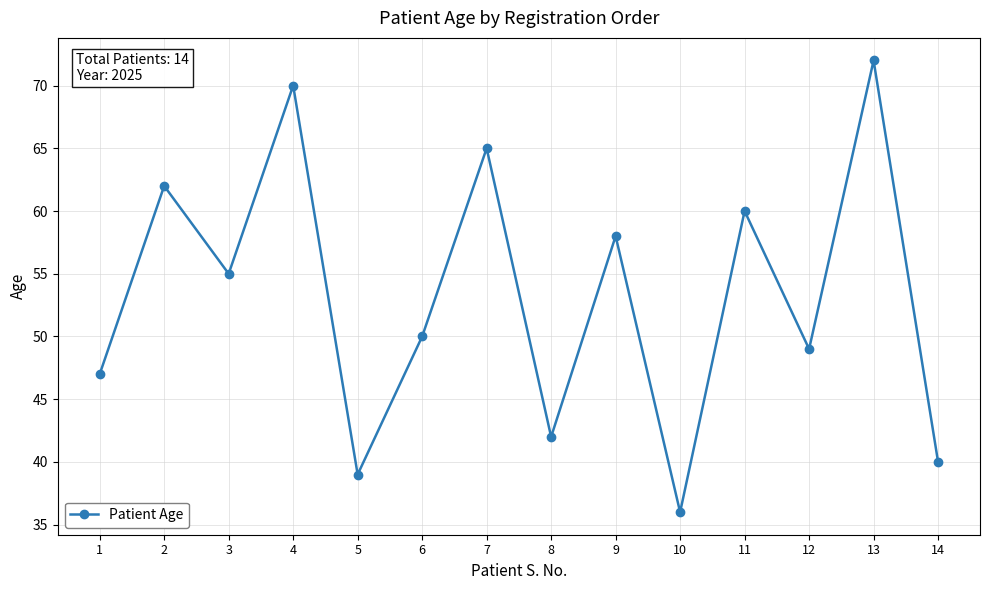

How many distinct data groups are displayed?

1